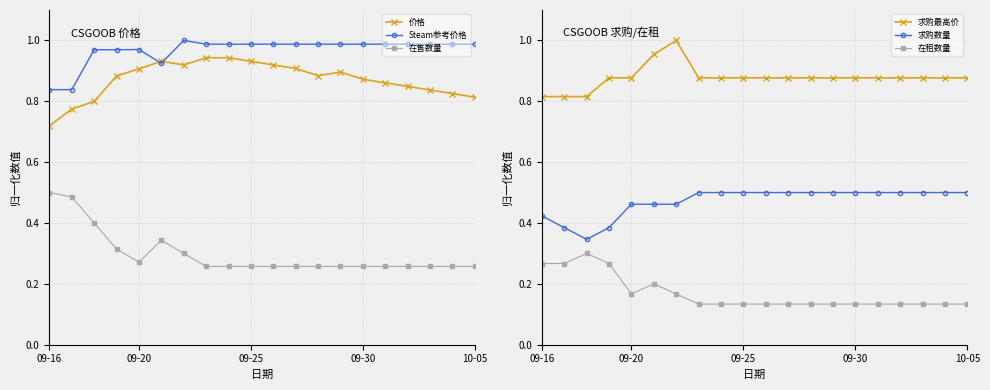

What is the greatest value displayed?

1.0